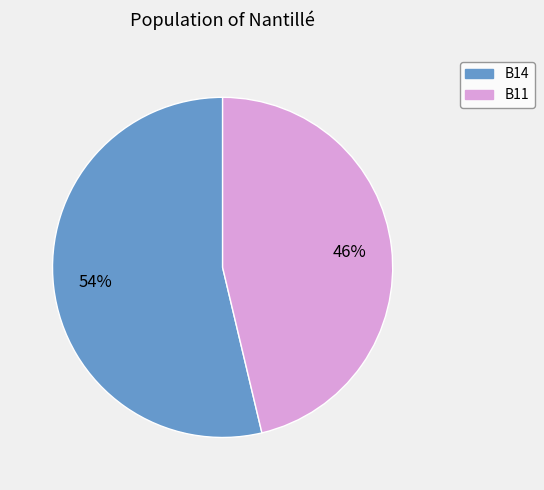

To the nearest percent, what is the average slice percentage?

50%